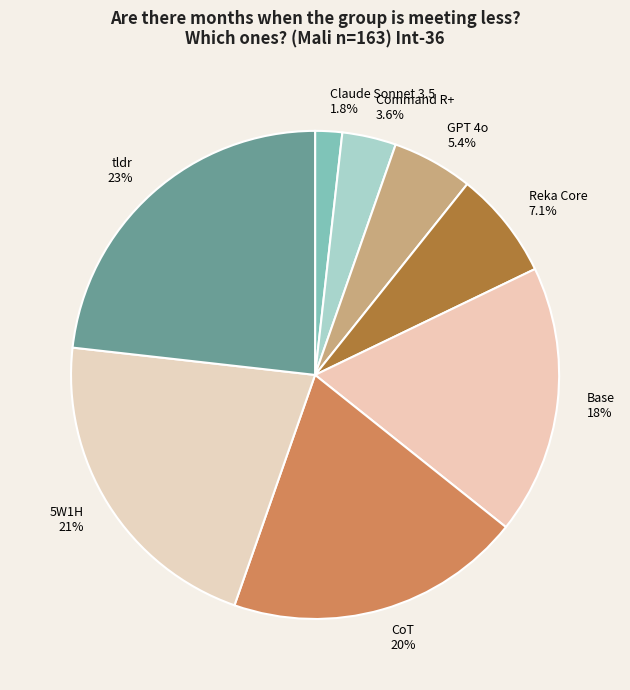

Is the sum of CoT and GPT 4o greater than half?

No